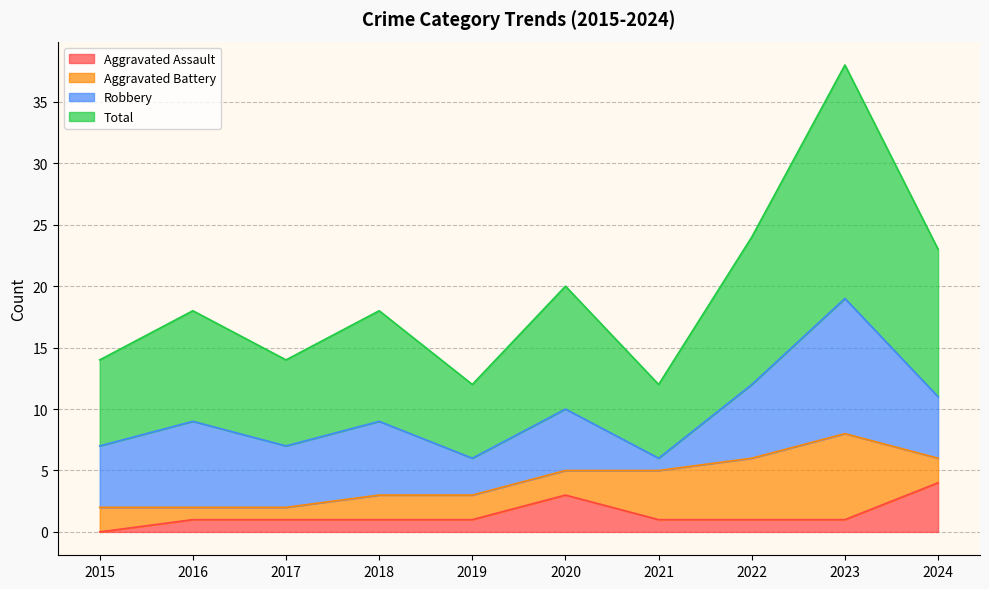

True or false: Total has a value of 24 at 2022.

True